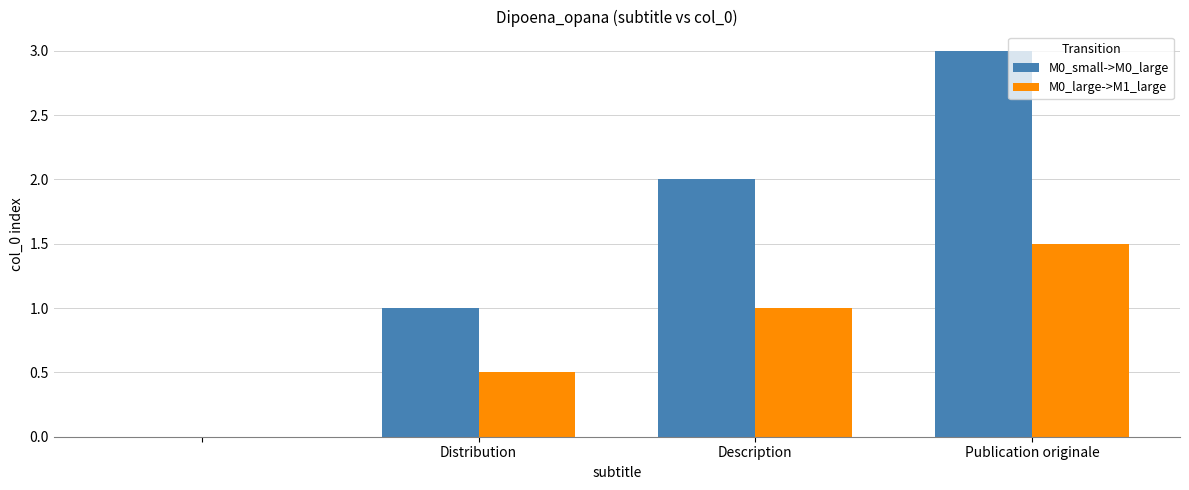

Which series has the largest total across all categories?

M0_small->M0_large